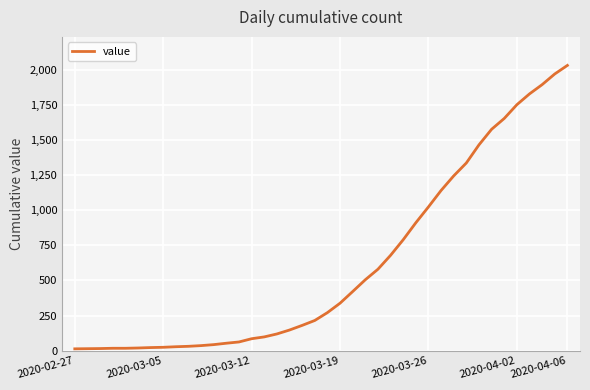

What is the maximum value shown in the chart?

2032